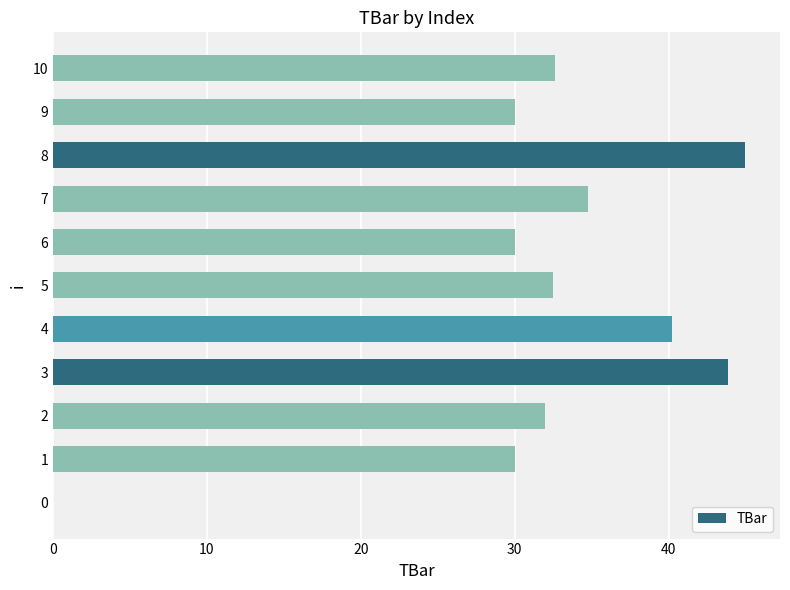

How many positive values are there?

10